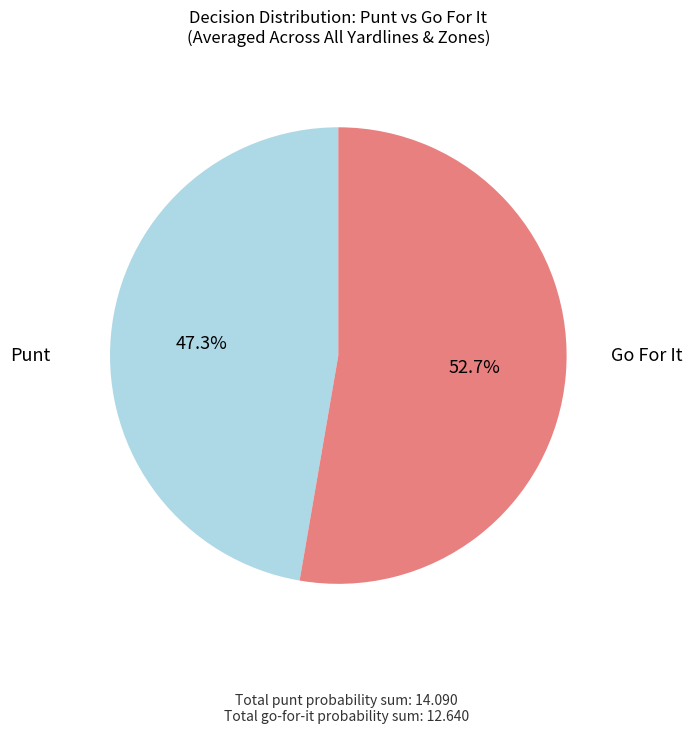

Does any single category account for the majority?

Yes